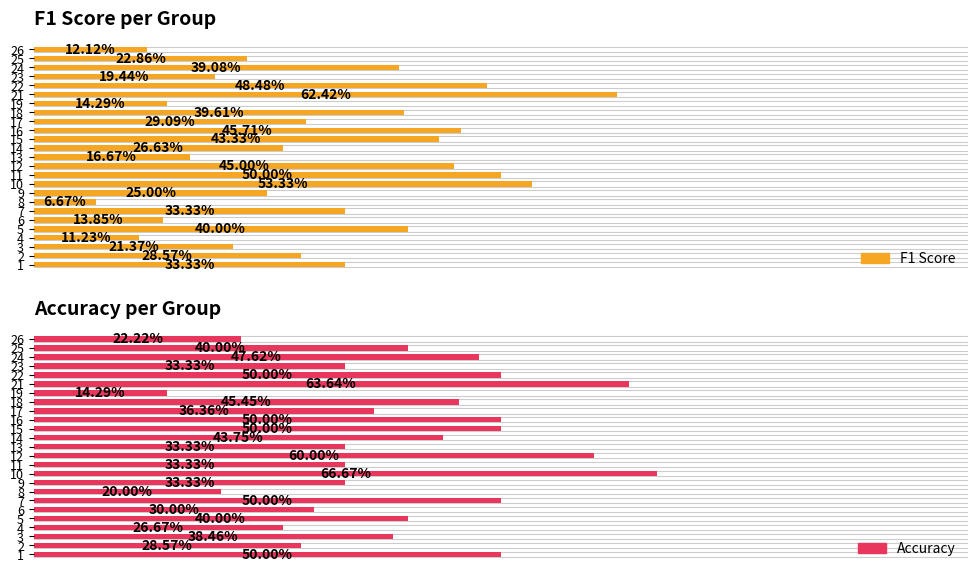

What is the approximate value of F1 Score at 25?

0.2